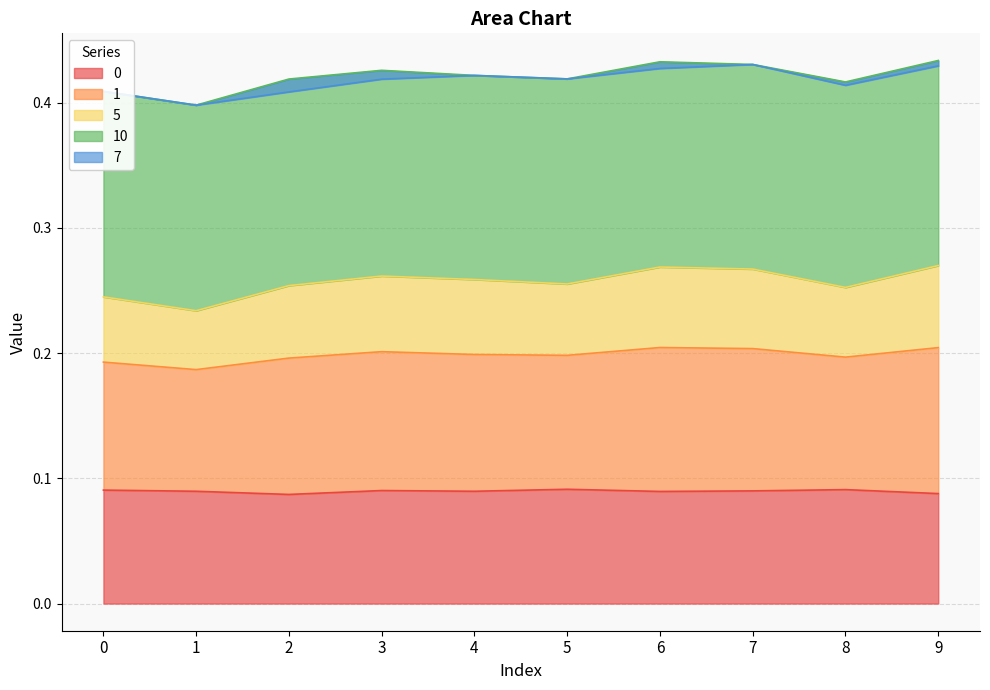

The 0 series shows 0.0 at 4. True or false?

False